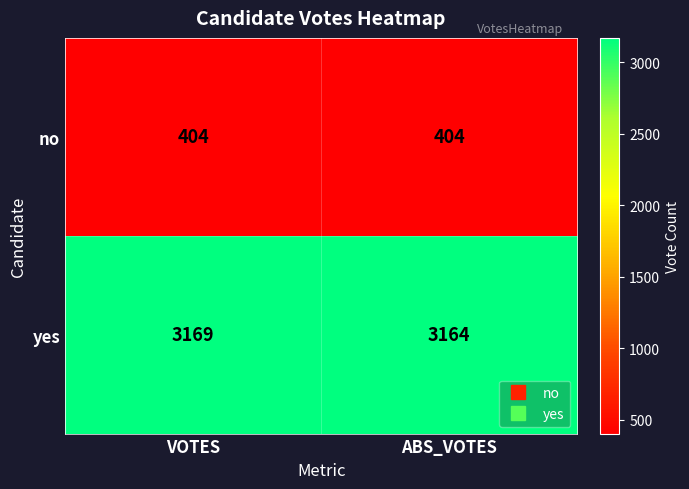

How many data points does each series have?

2